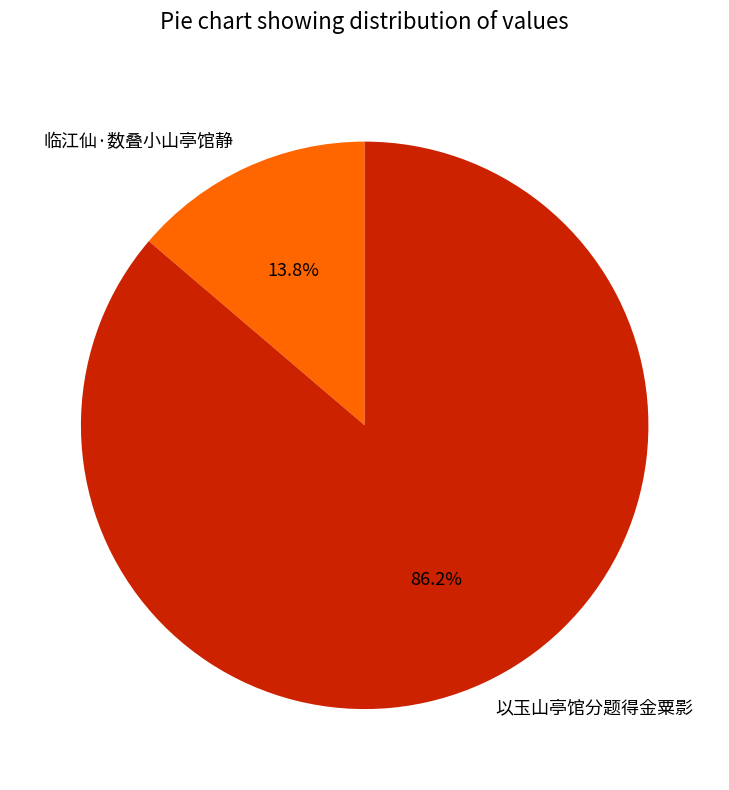

What is the total percentage of 以玉山亭馆分题得金粟影 and 临江仙·数叠小山亭馆静?

100.0%